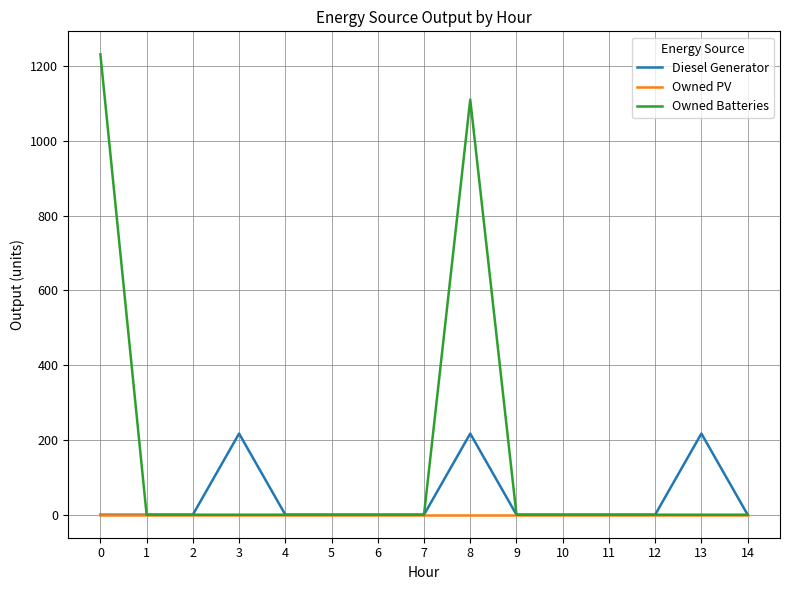

What is the highest value of the Diesel Generator series?

217